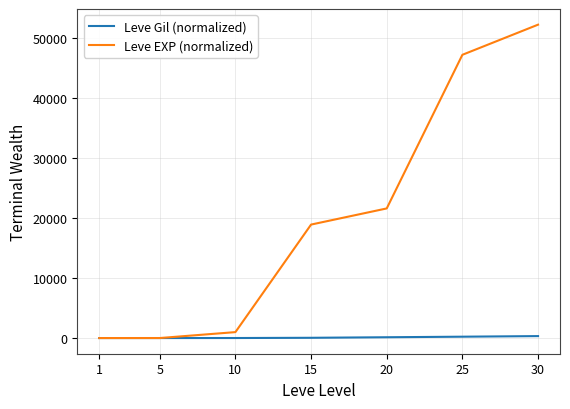

What is the highest value of the Leve EXP (normalized) series?

52220.0